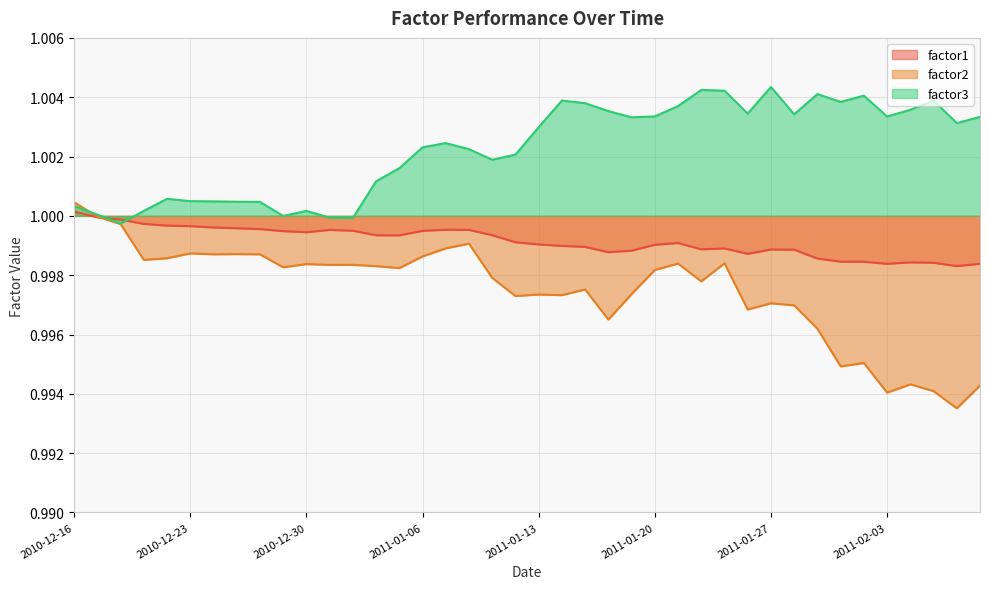

Where do factor3 and factor2 first cross each other?

2010-12-16 and 2010-12-17